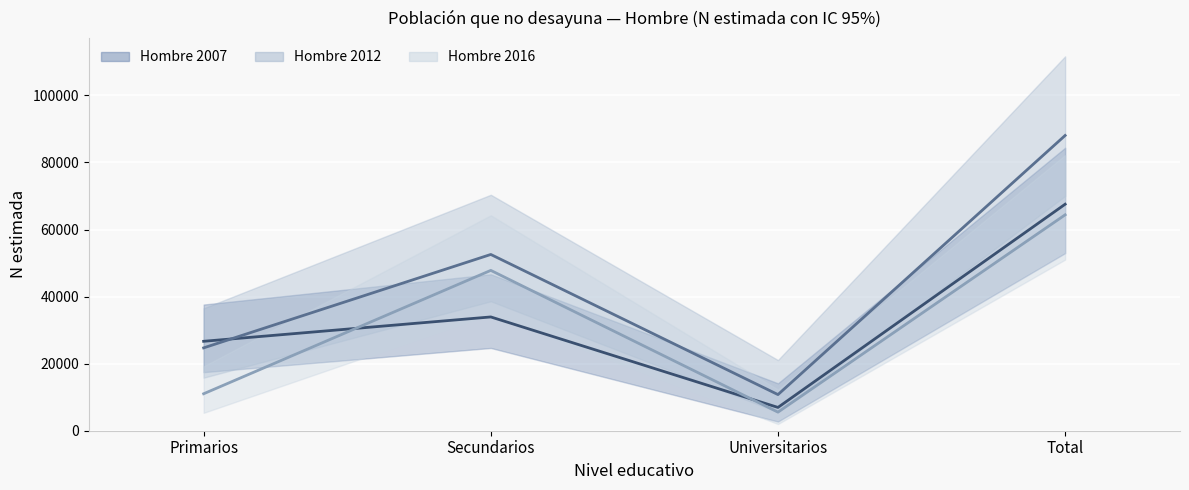

Is it true that Hombre 2007 (estimate) equals 8674 at Secundarios?

False